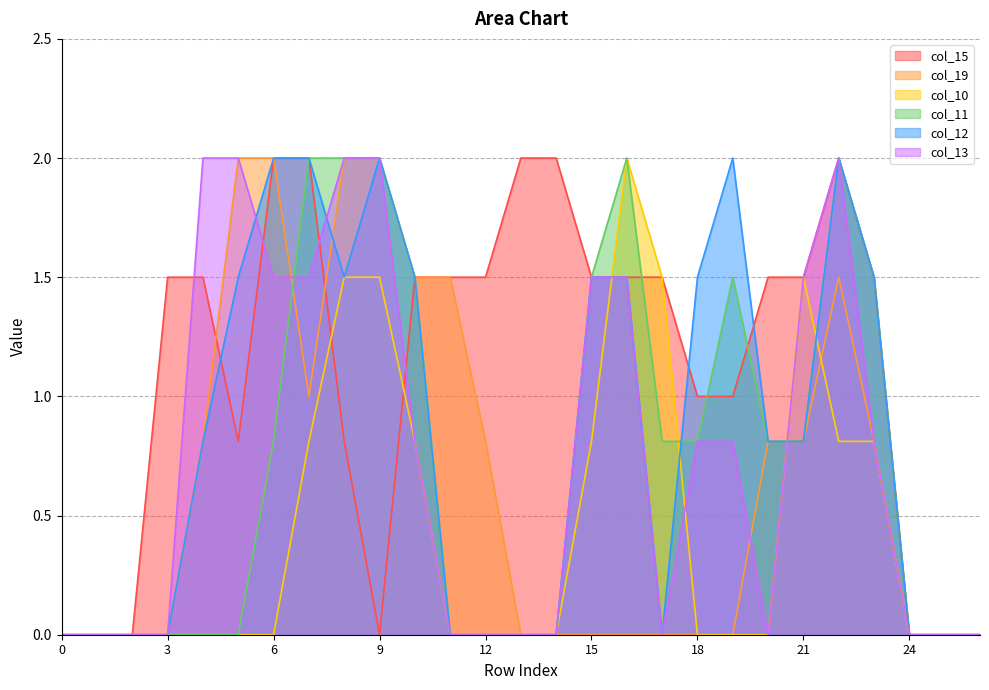

Does the chart have visible grid lines?

Yes